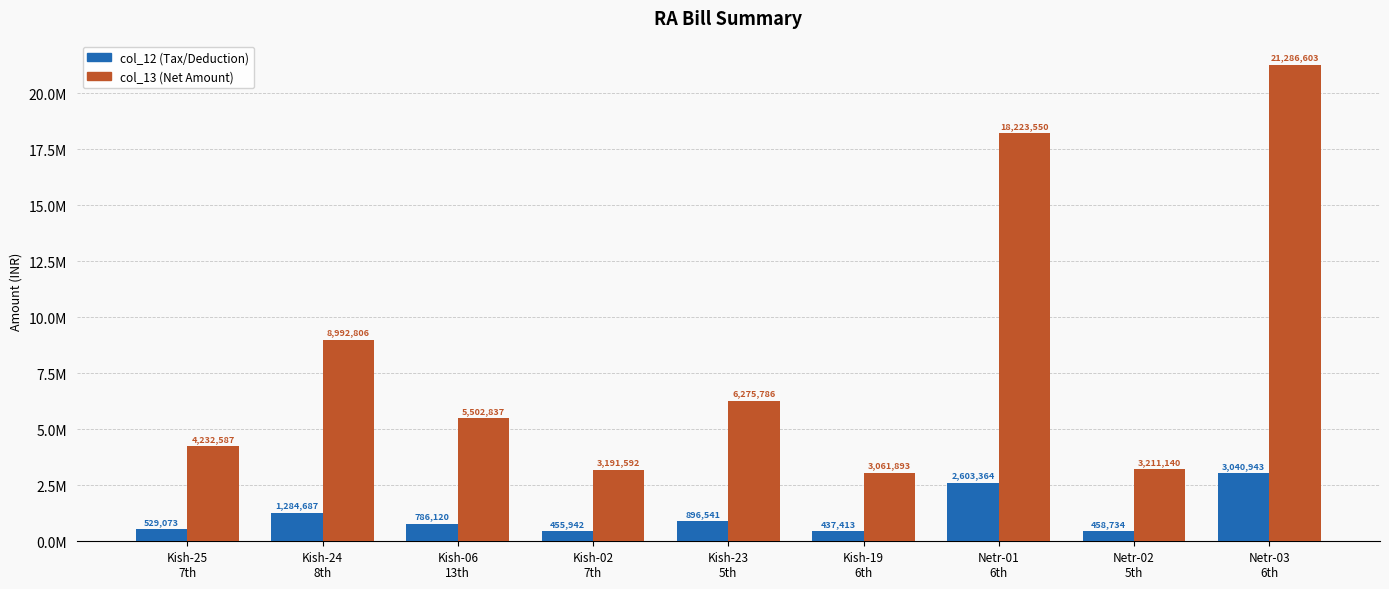

What is the sum of the col_12 (Tax/Deduction) values at Kish-25
7th and Netr-01
6th?

3132437.0